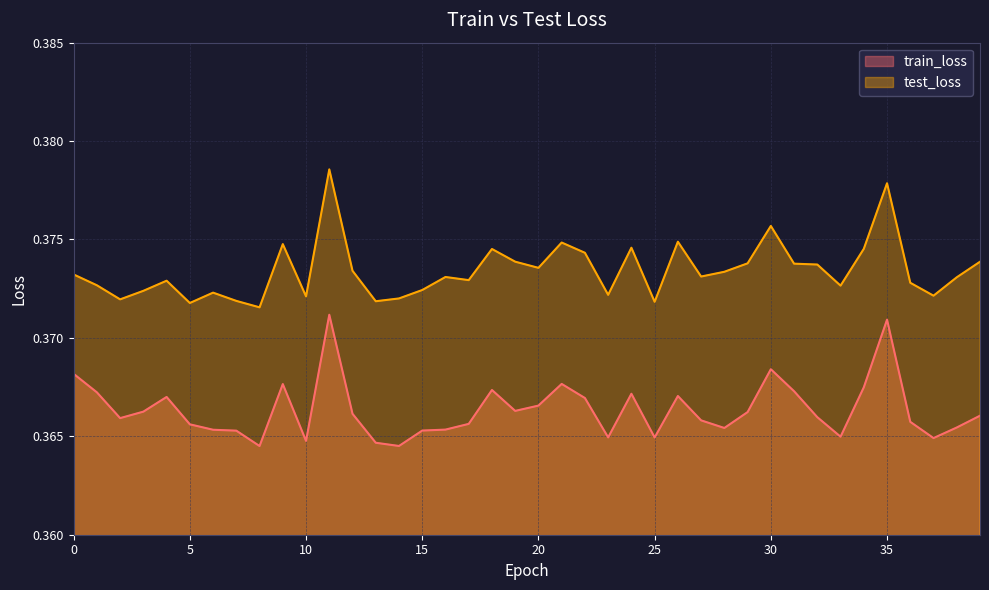

Is it true that train_loss equals 0.6 at 20?

False